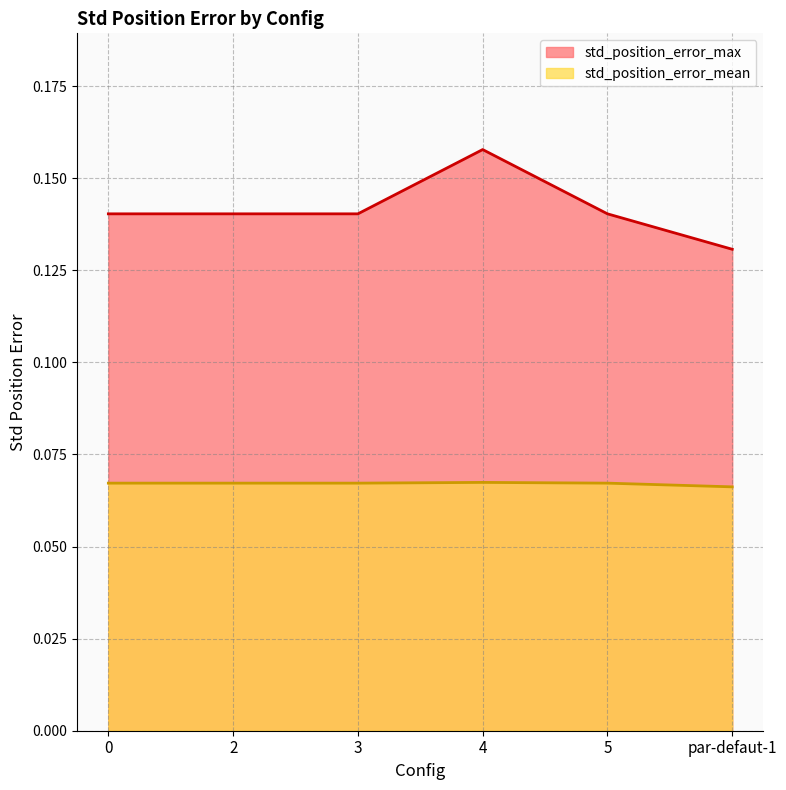

What is the sum of all std_position_error_mean values?

0.4